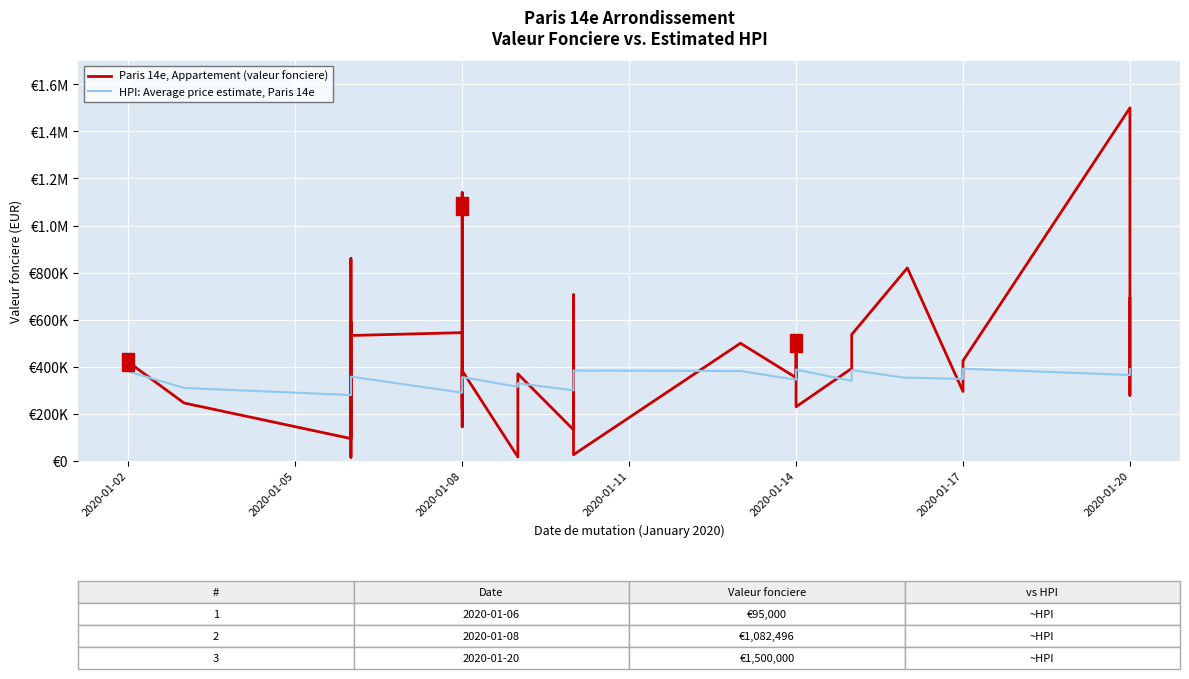

Which series contains the lowest Y value?

Paris 14e, Appartement (valeur fonciere)